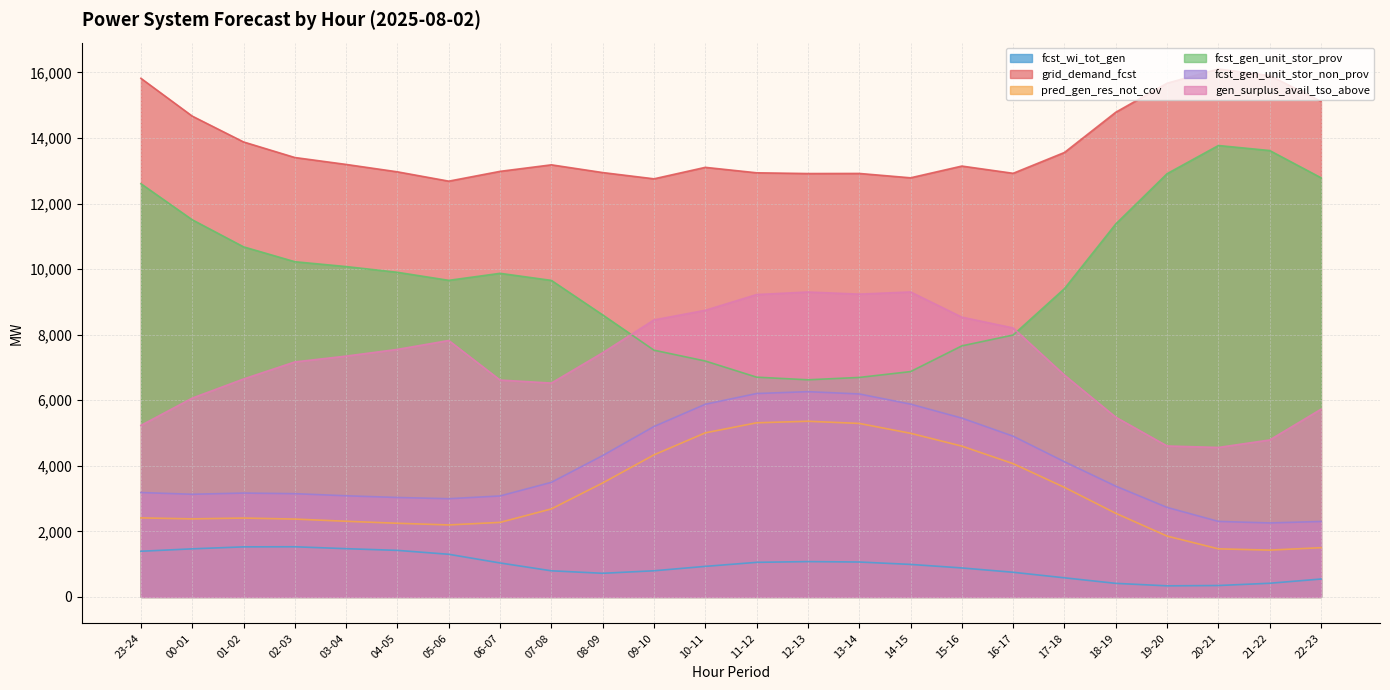

Is it true that gen_surplus_avail_tso_above equals 4121 at 11-12?

False